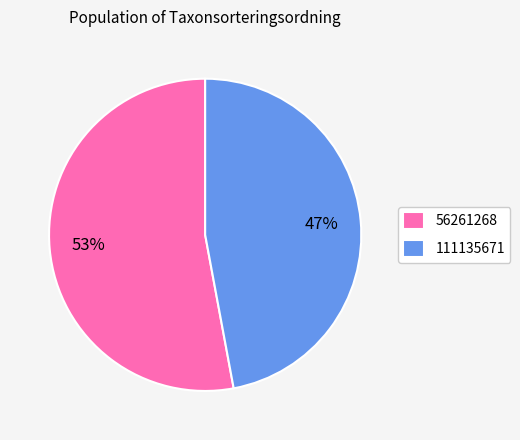

How many slices are in this pie chart?

2